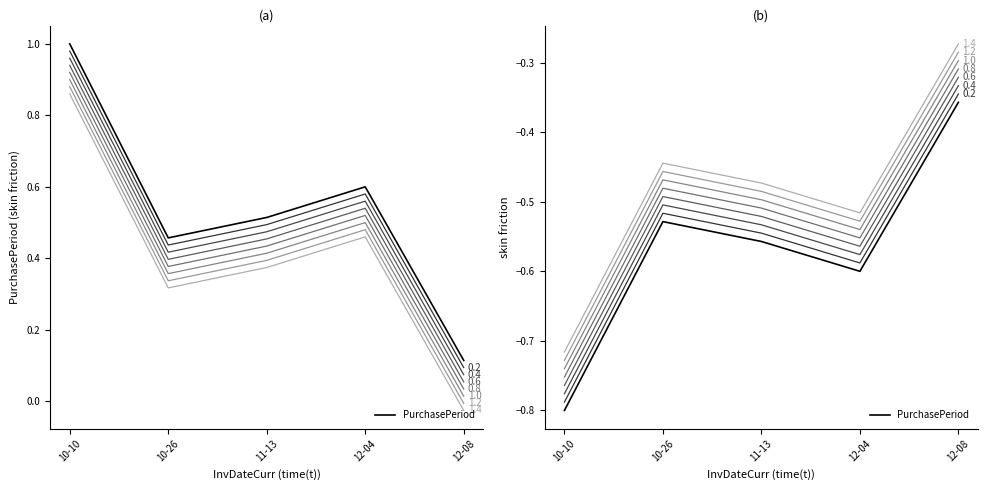

Rank the categories by value from highest to lowest.

10-10, 12-04, 11-13, 10-26, 12-08